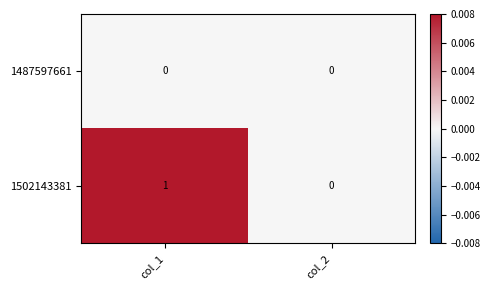

True or false: 1502143381 has a value of 0 at col_1.

False